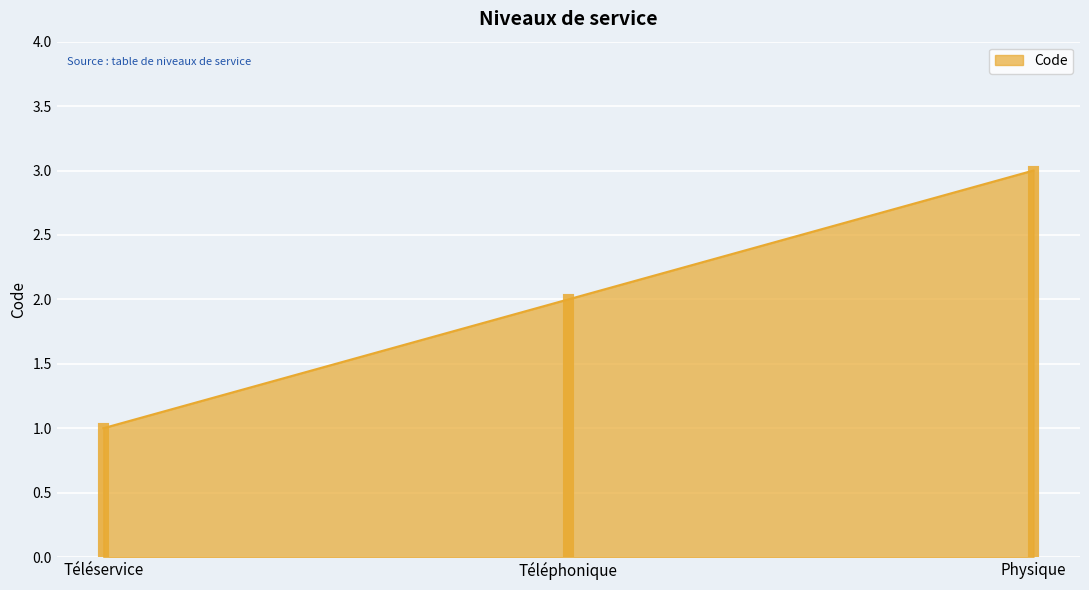

What is the maximum value shown in the chart?

3